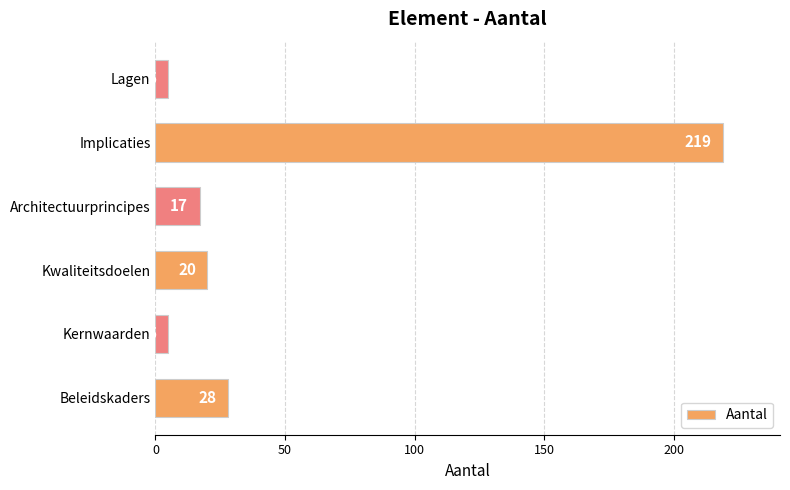

The value at Implicaties is 219. True or false?

True